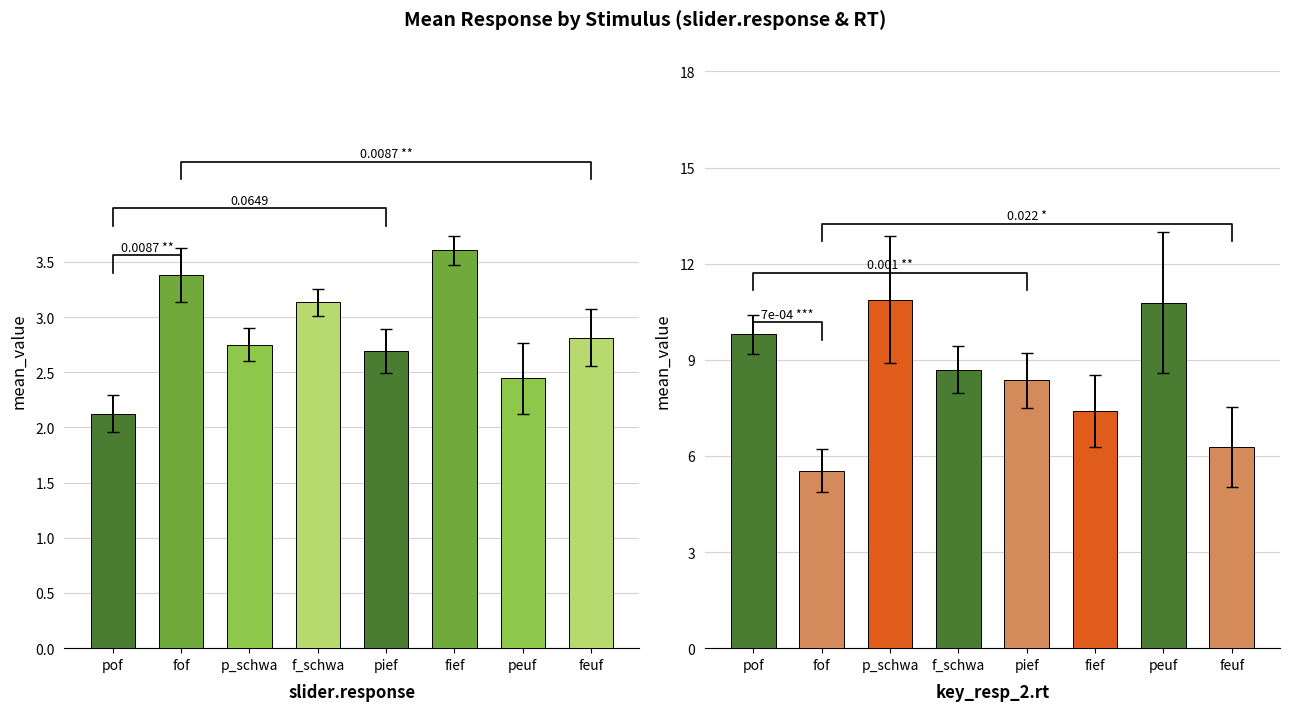

At which category is the sum across all series the highest?

p_schwa